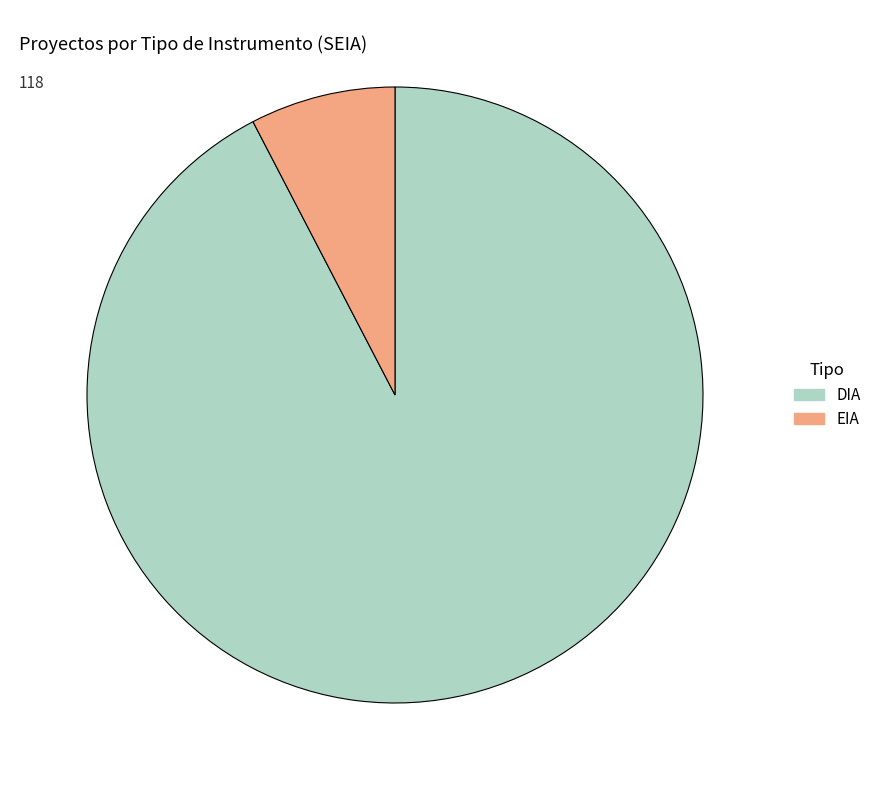

Combined, do DIA and EIA account for over 50%?

Yes